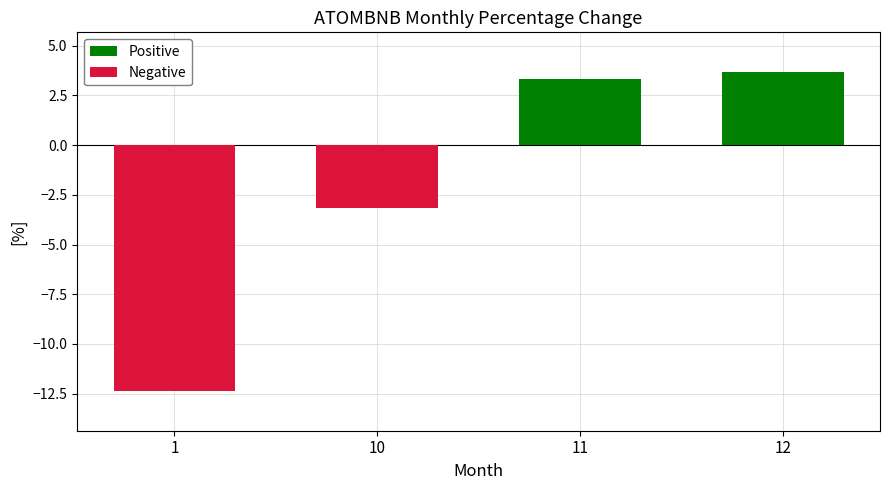

What is the difference between the maximum and minimum values in the Negative series?

12.4